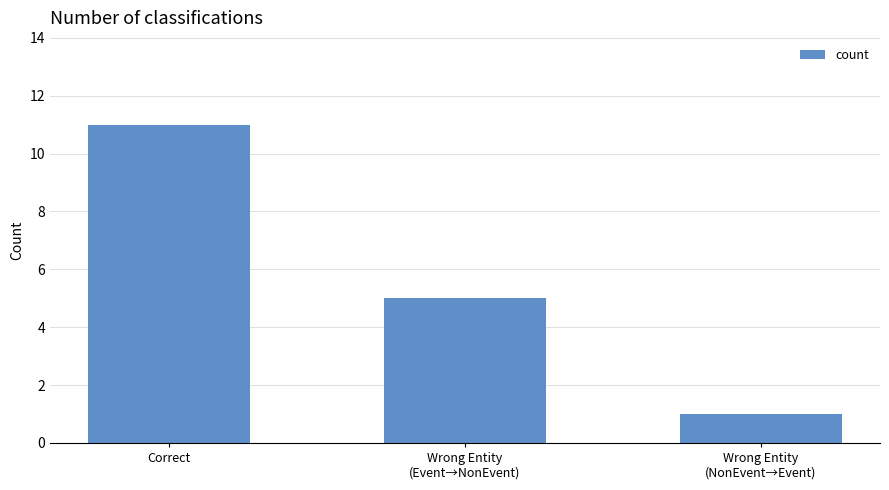

What is the ratio of the value at Correct to the value at Wrong Entity
(NonEvent→Event)?

11.0